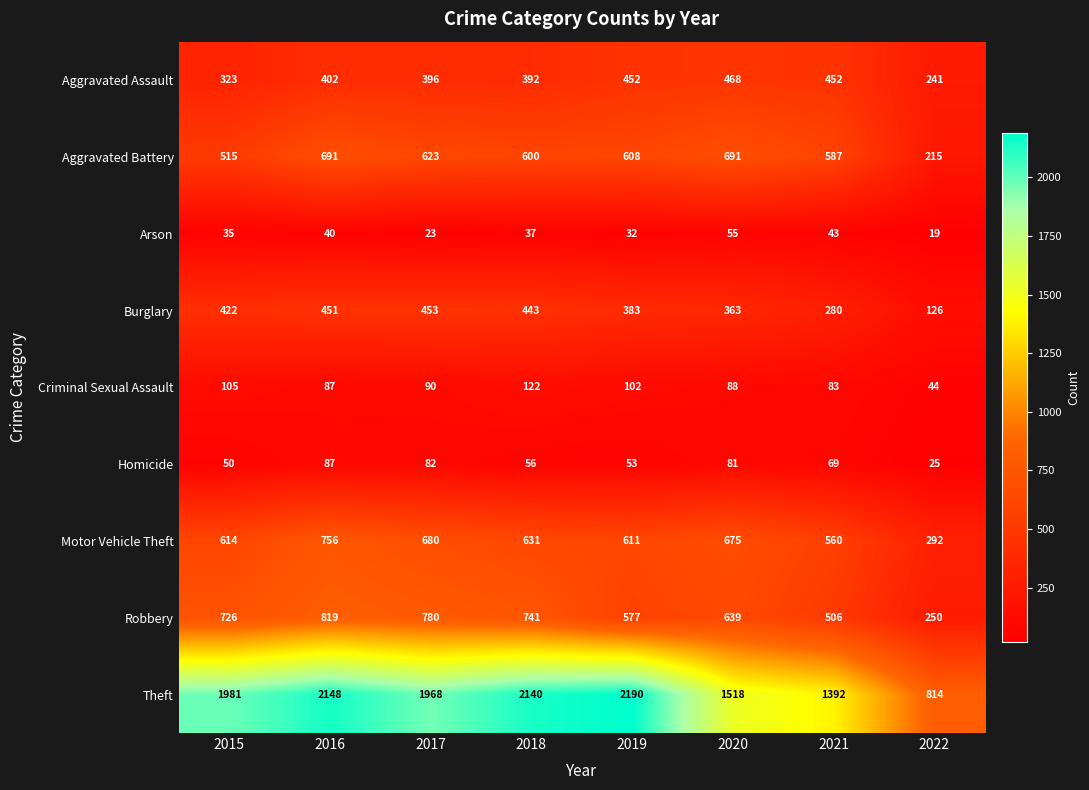

Rank the series by their maximum value, from highest to lowest.

Theft, Robbery, Motor Vehicle Theft, Aggravated Battery, Aggravated Assault, Burglary, Criminal Sexual Assault, Homicide, Arson